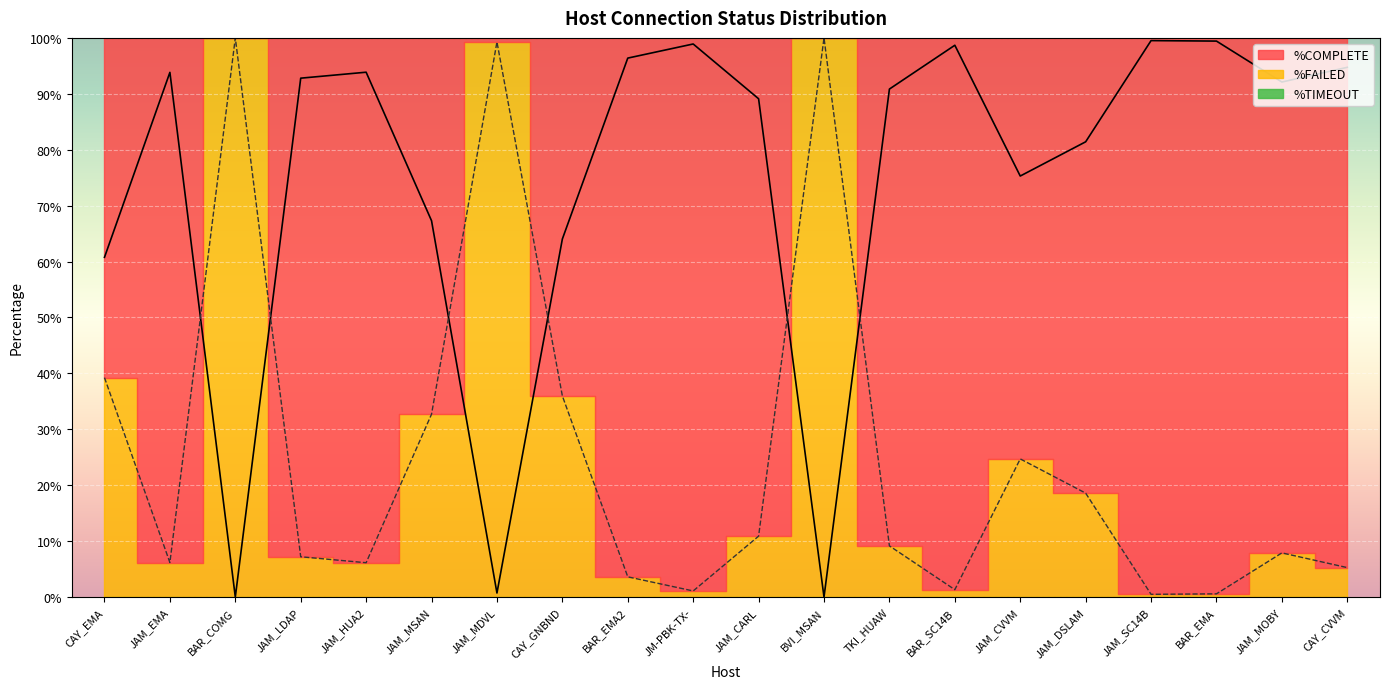

What is the average value of the %COMPLETE (line) series?

0.7